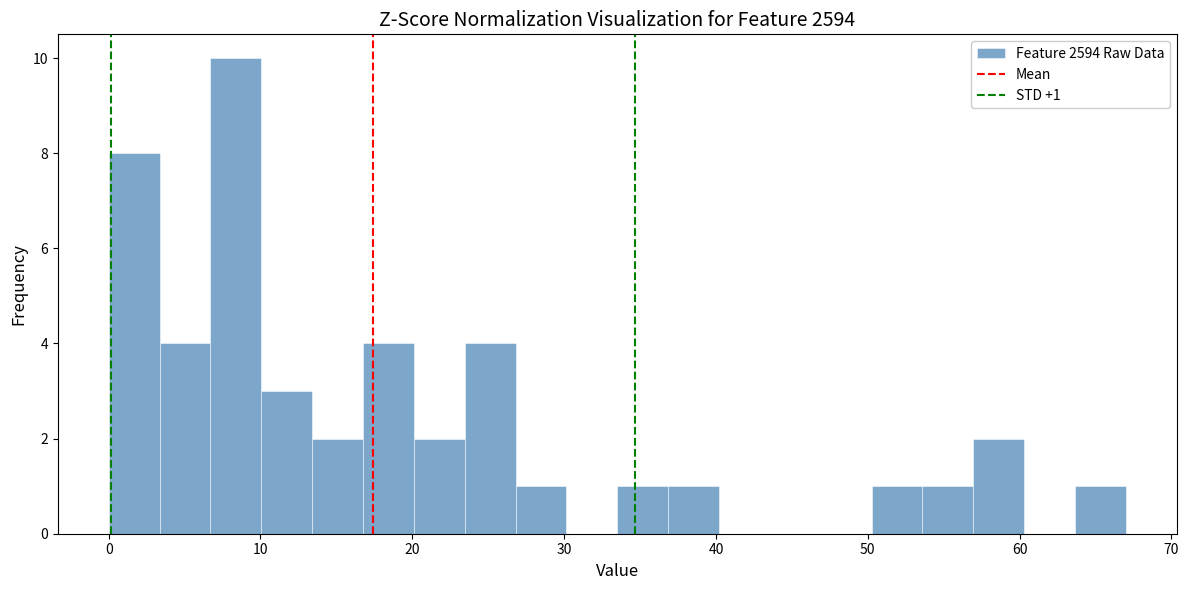

Around what value on the x-axis is the tallest bar? Give the approximate position of its centre, as read against the axis.

8